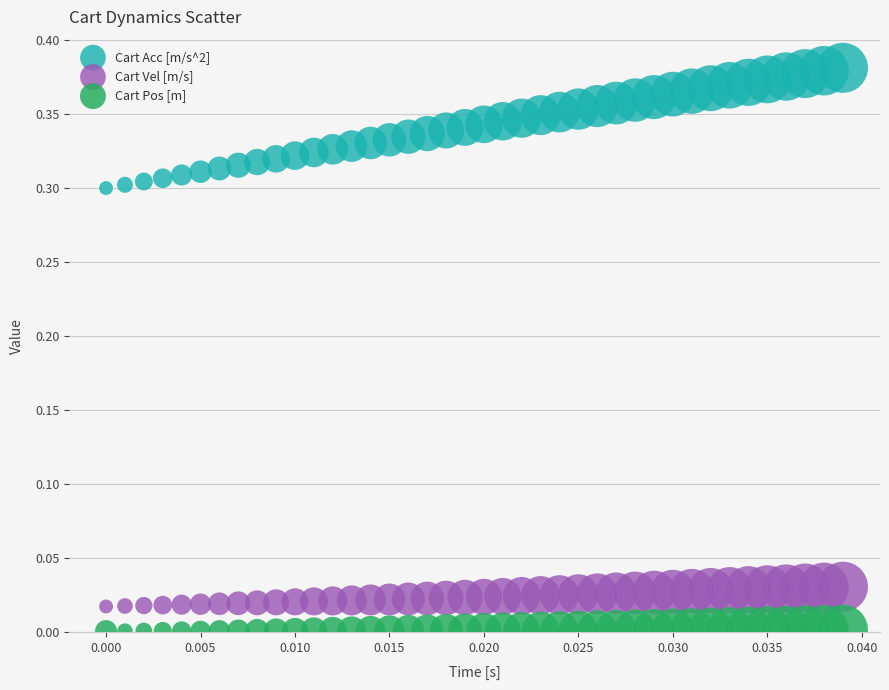

Which series contains the lowest Y value?

Cart Pos [m]